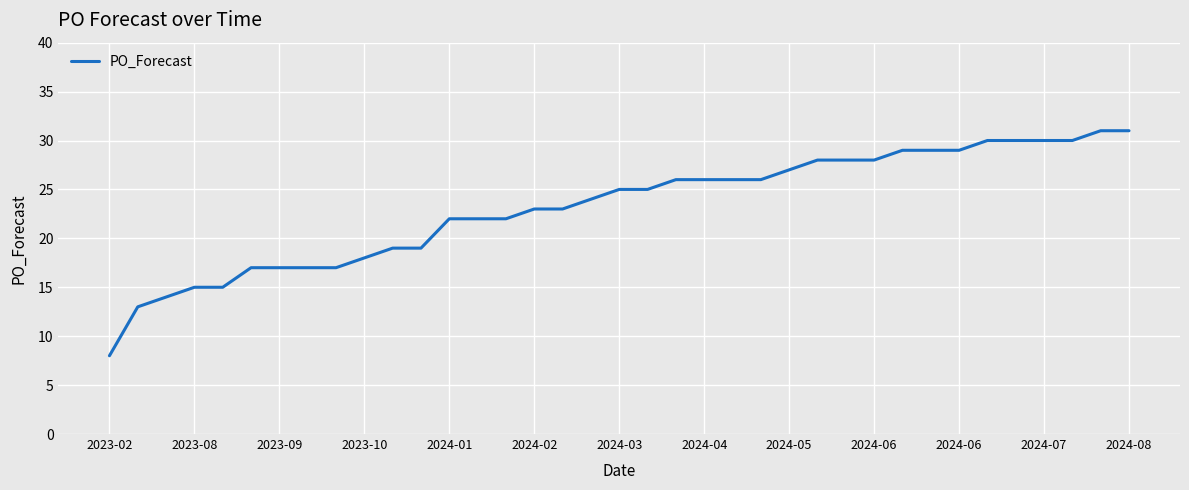

What is the minimum value shown in the chart?

8